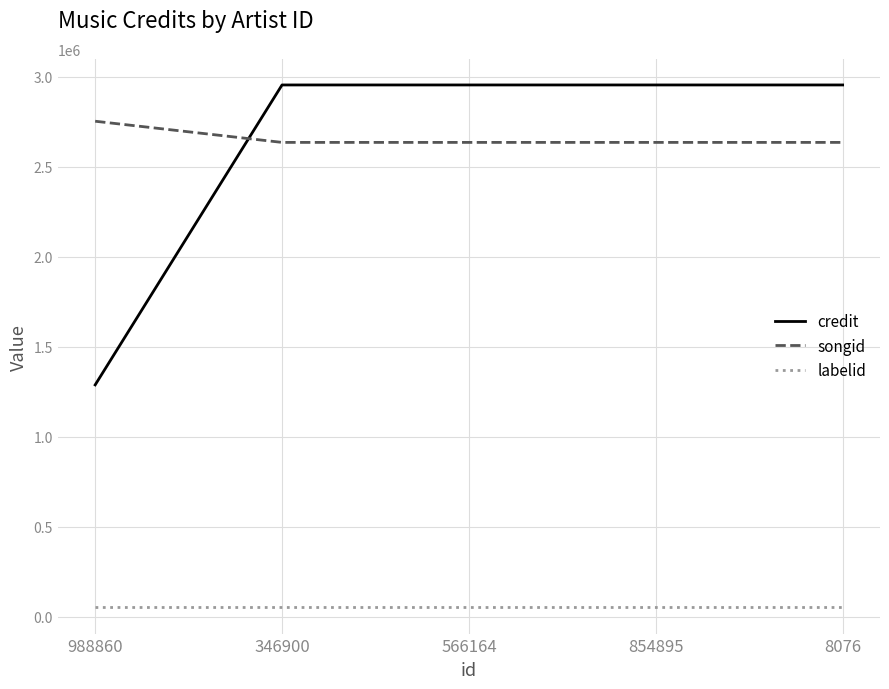

Which series has the widest spread of values?

credit